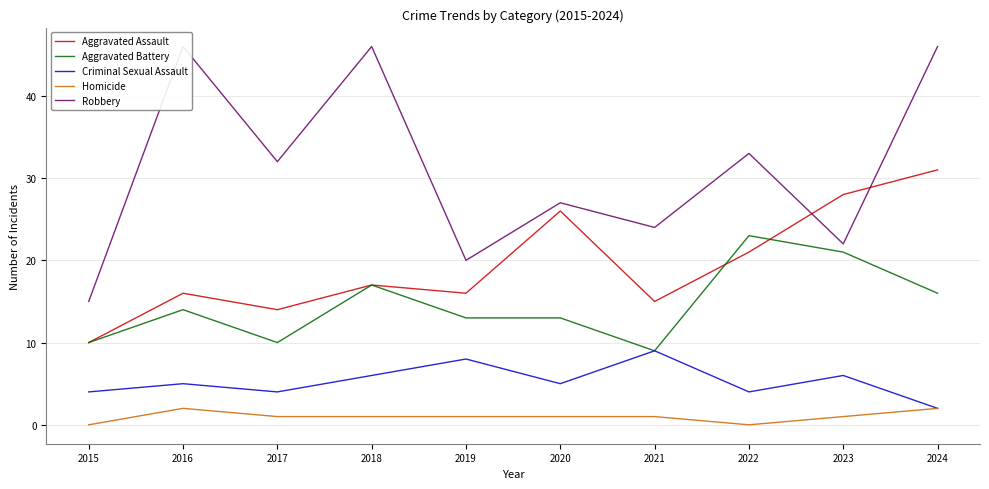

True or false: Criminal Sexual Assault and Aggravated Battery intersect in this chart.

False